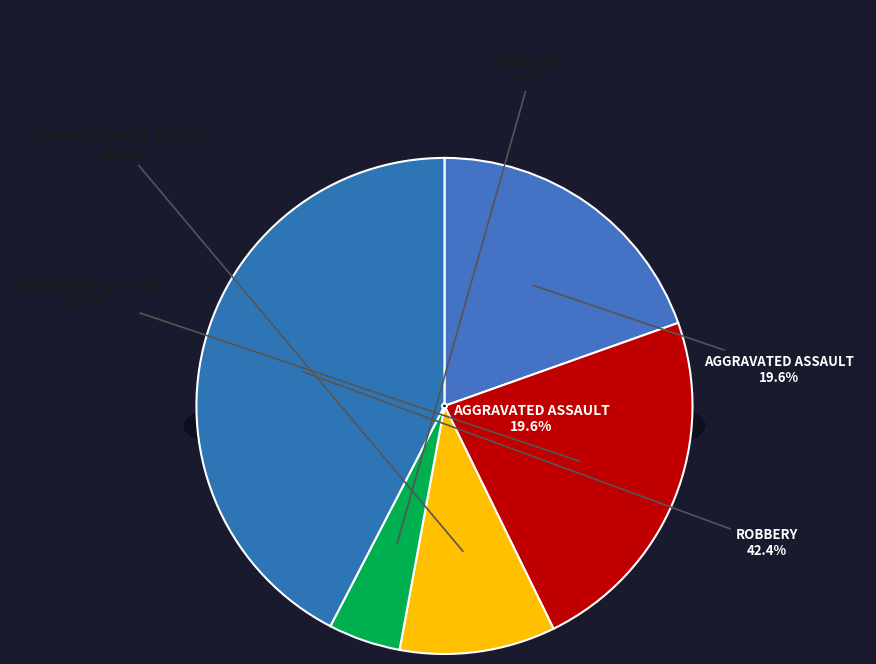

The Aggravated Assault slice represents 7% of the pie. True or false?

False